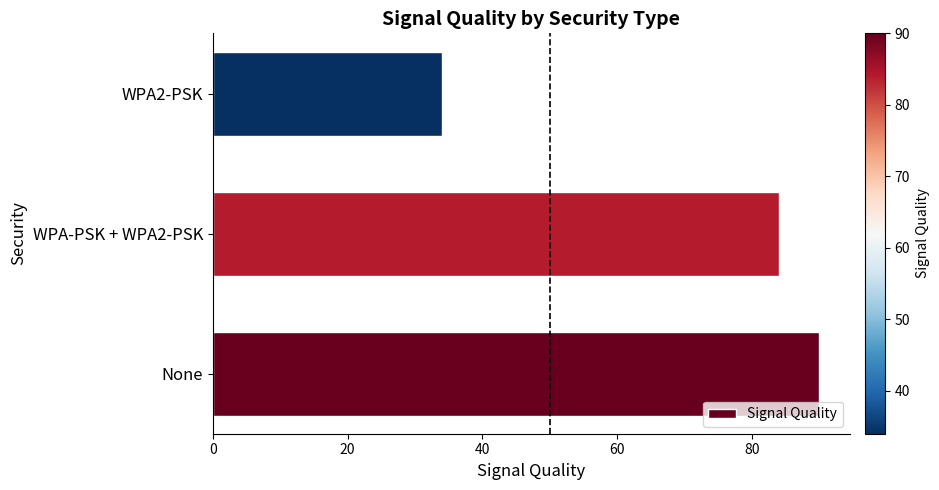

What is the sum of all values?

208